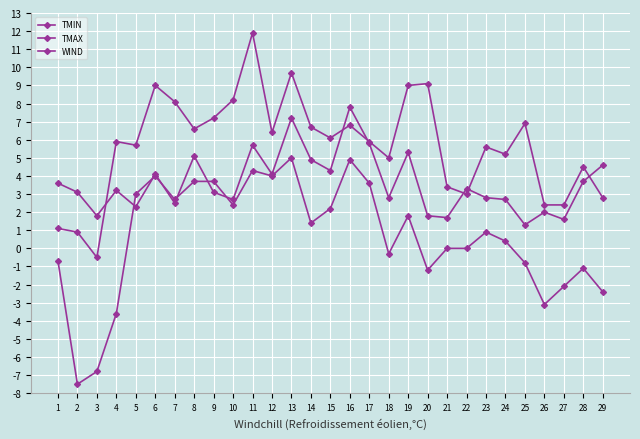

In TMAX, how many points are higher than both neighbors (excluding endpoints)?

9